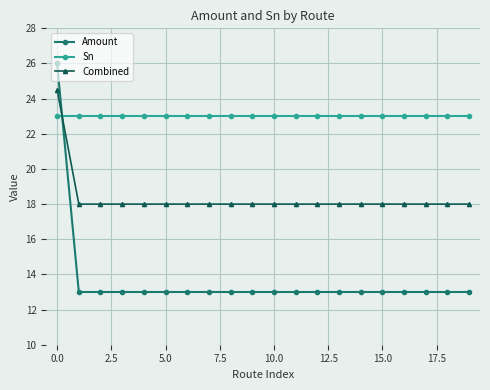

Count the number of data series in this chart.

3